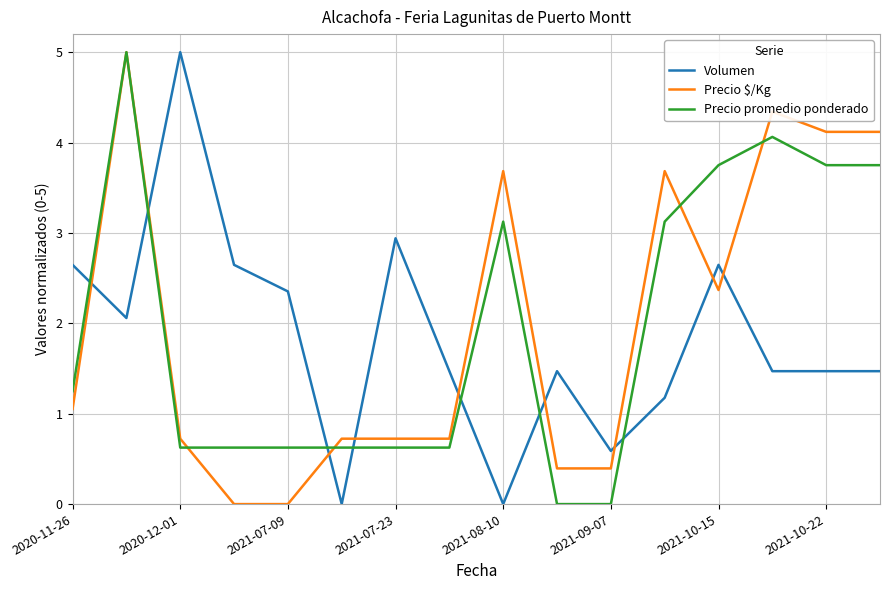

How many times do Volumen and Precio $/Kg cross each other?

9